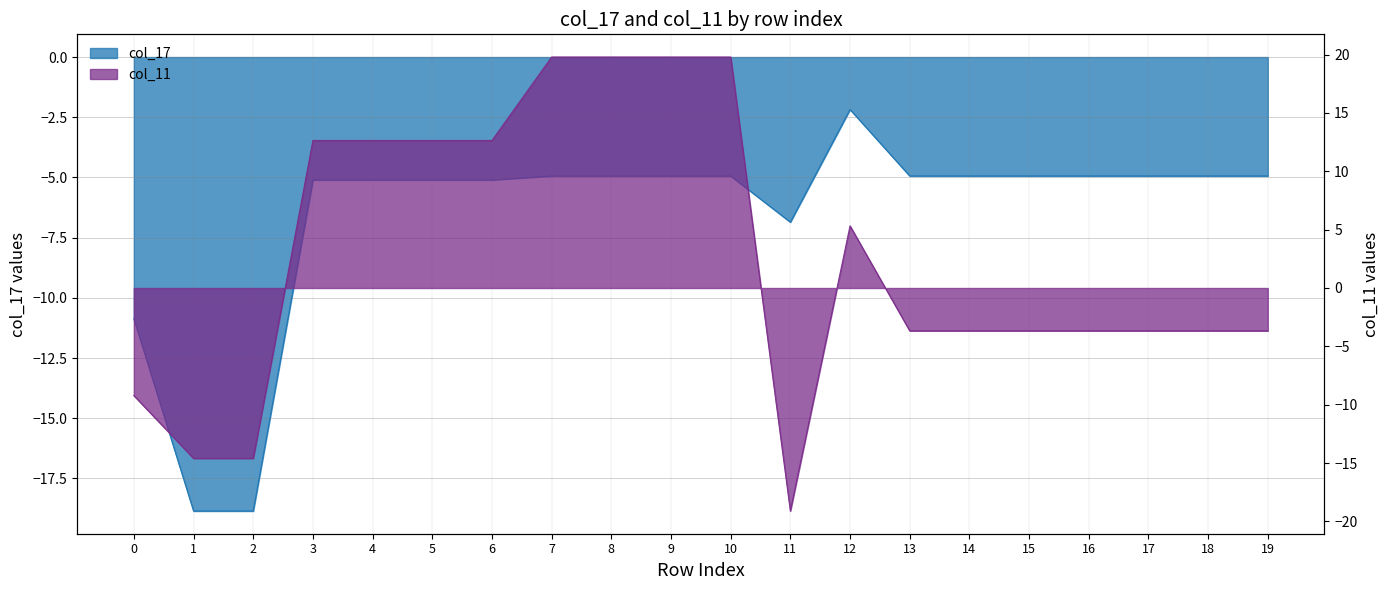

Where do col_11 and col_17 first cross each other?

10 and 11